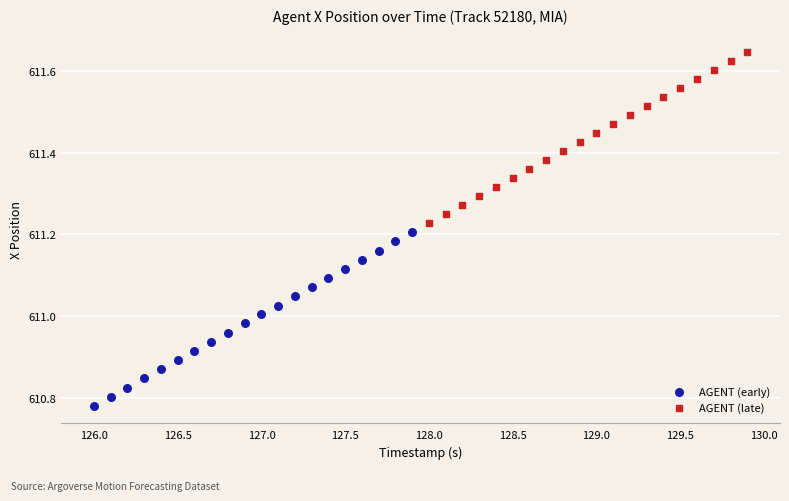

Which series contains the lowest Y value?

AGENT (early)